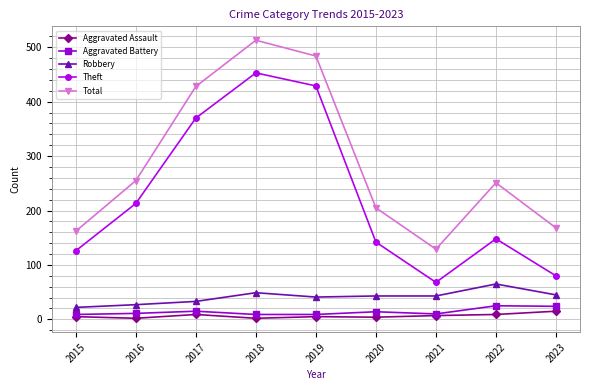

True or false: Theft and Robbery cross at least once.

False